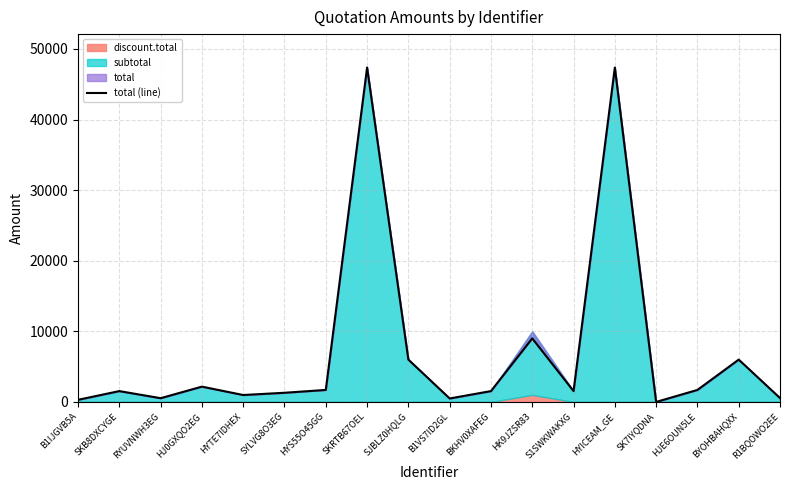

Count the number of categories in the chart.

18